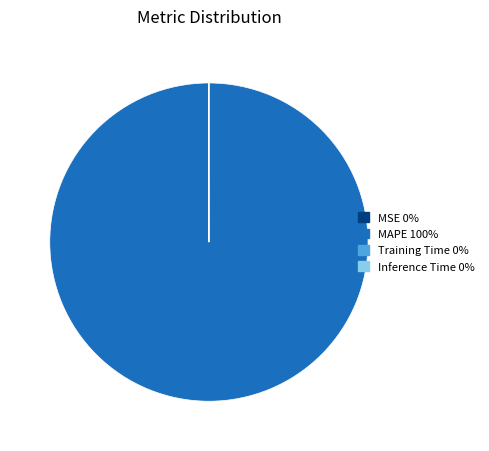

Does any single category account for the majority?

Yes